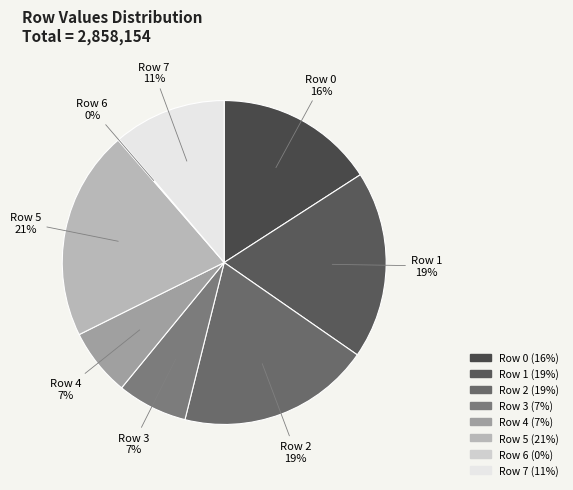

Approximately how many times larger is the value at Row 4 compared to Row 7?

0.6